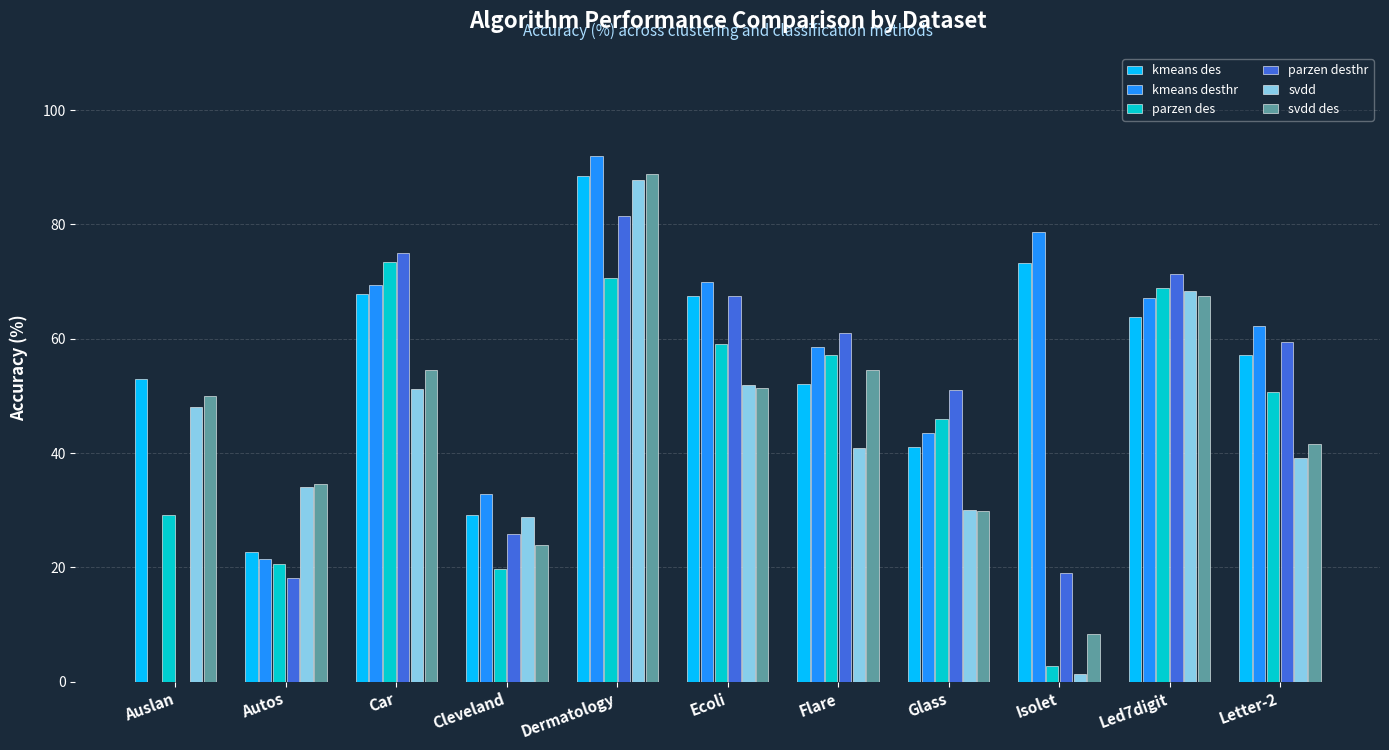

Which category has the highest value across all series?

Dermatology